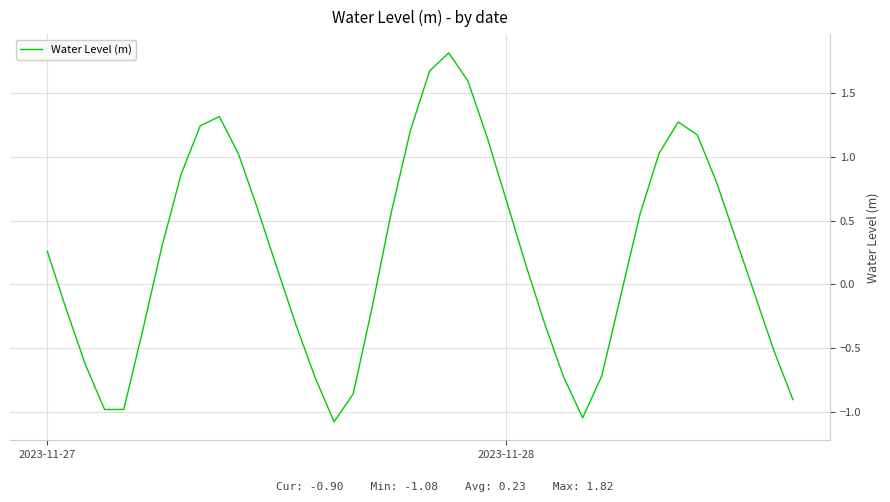

How many interior local peaks (higher than both neighbors) does the data have?

3